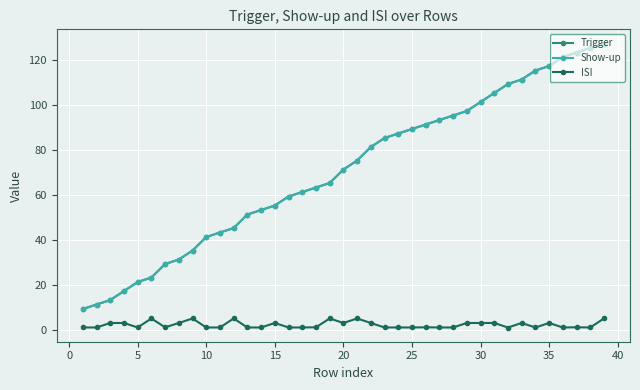

What is the value of the Trigger point at the 30th from the left?

101.2